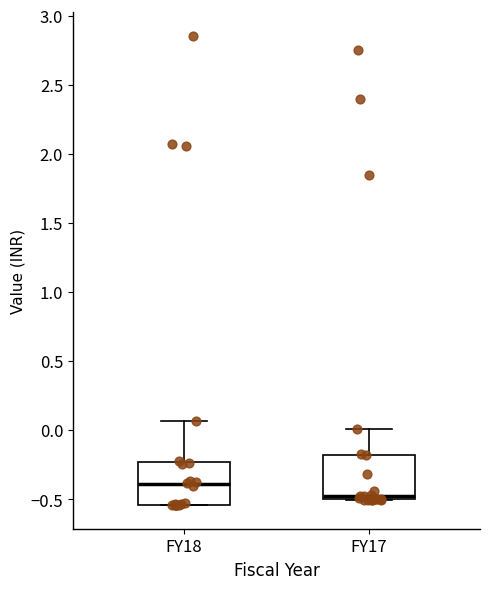

Which box's median line is the lowest?

FY17